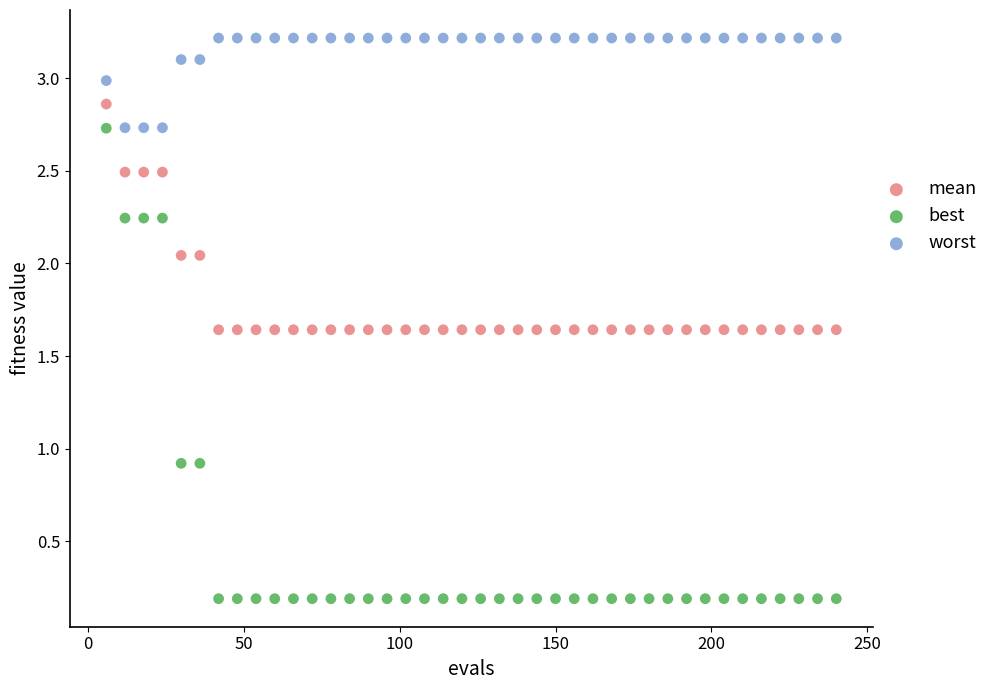

Which series has the largest Y range (max minus min)?

best